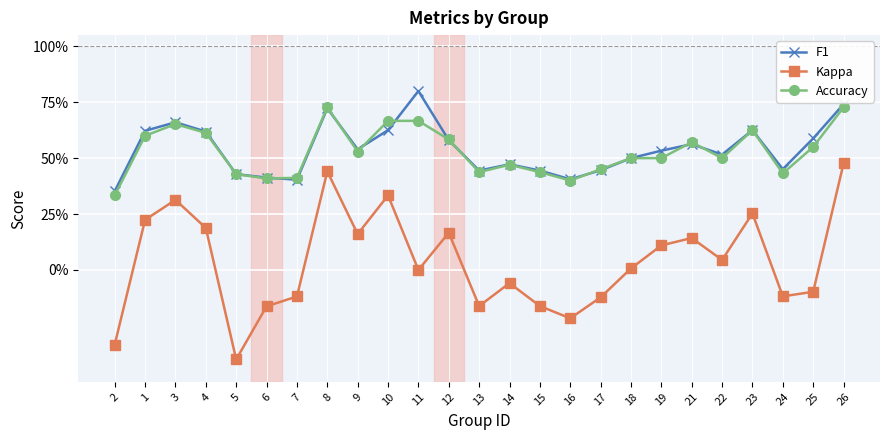

What is the label of the 11th point from the right?

15